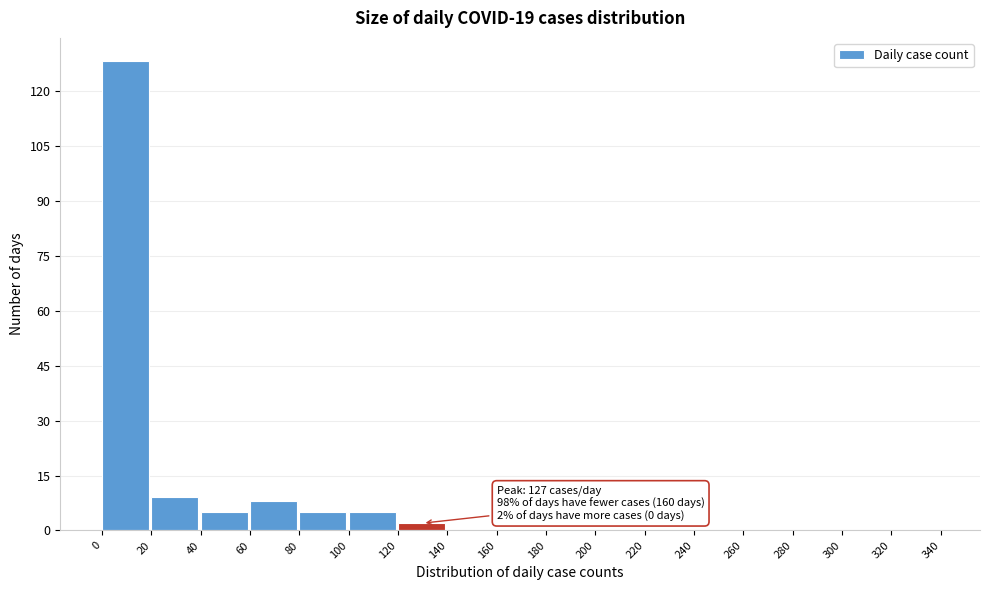

Which range on the x-axis has the tallest bar?

0 to 20